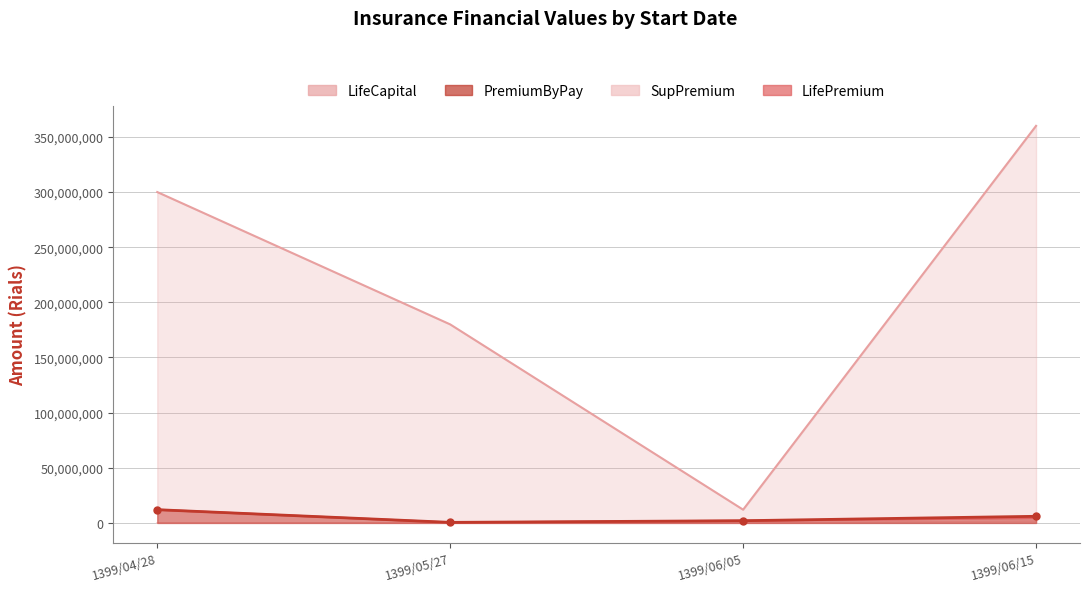

What is the spread (max minus min) of values at 1399/06/15?

358393592